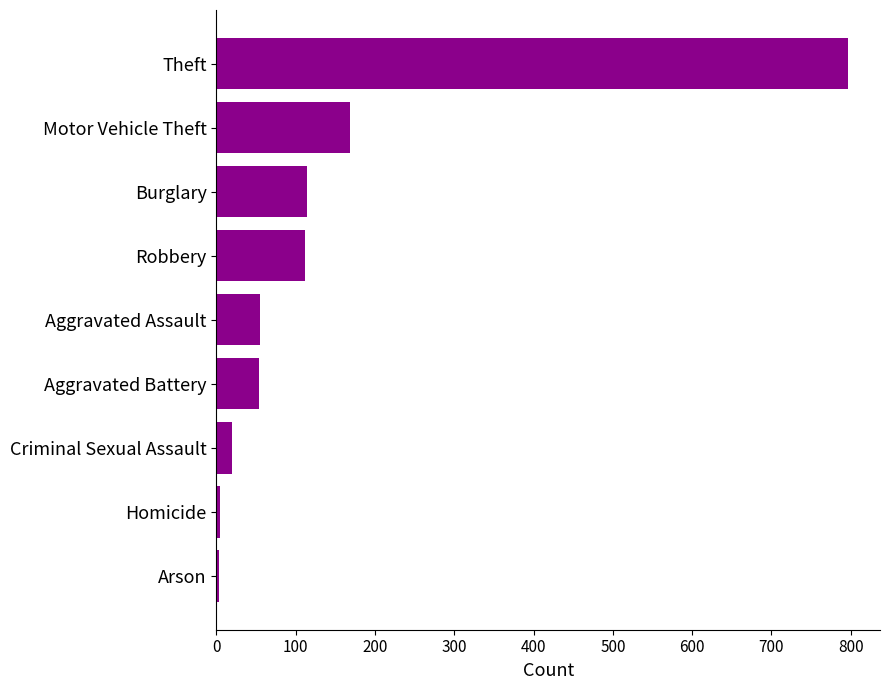

Is it true that the value at Motor Vehicle Theft is 169?

True